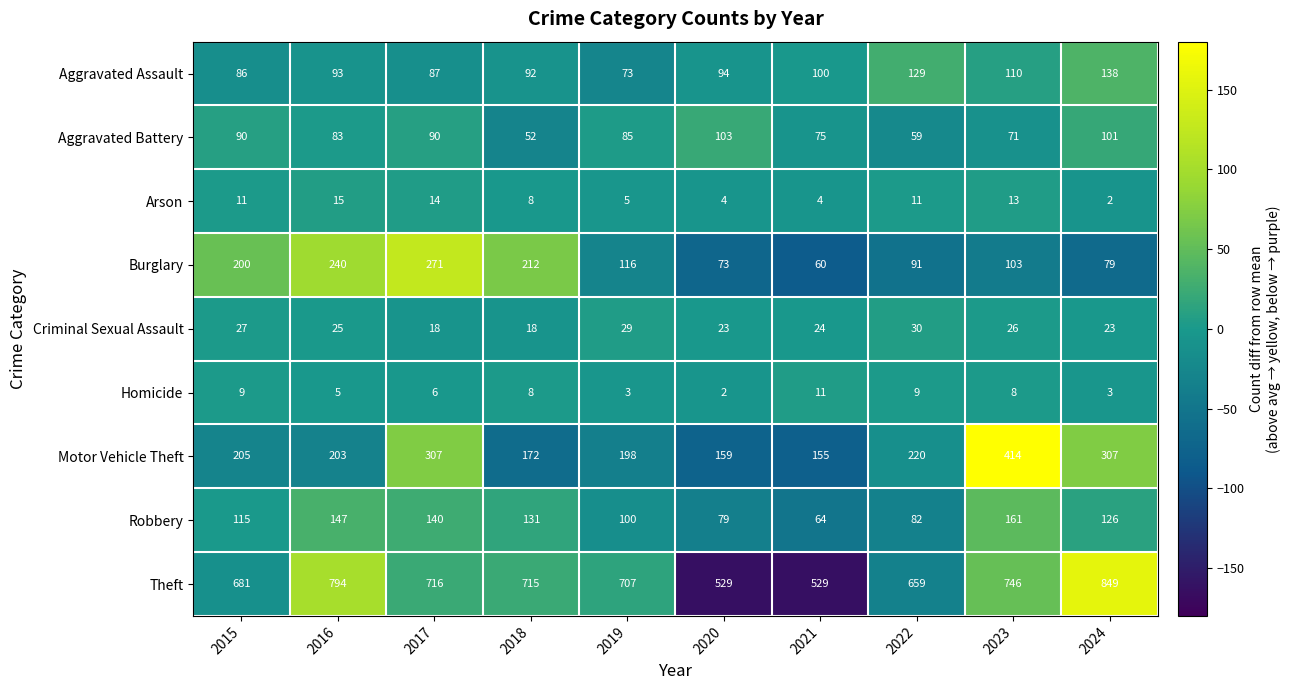

Rank the series at 2022 from highest to lowest value.

Theft, Motor Vehicle Theft, Aggravated Assault, Burglary, Robbery, Aggravated Battery, Criminal Sexual Assault, Arson, Homicide